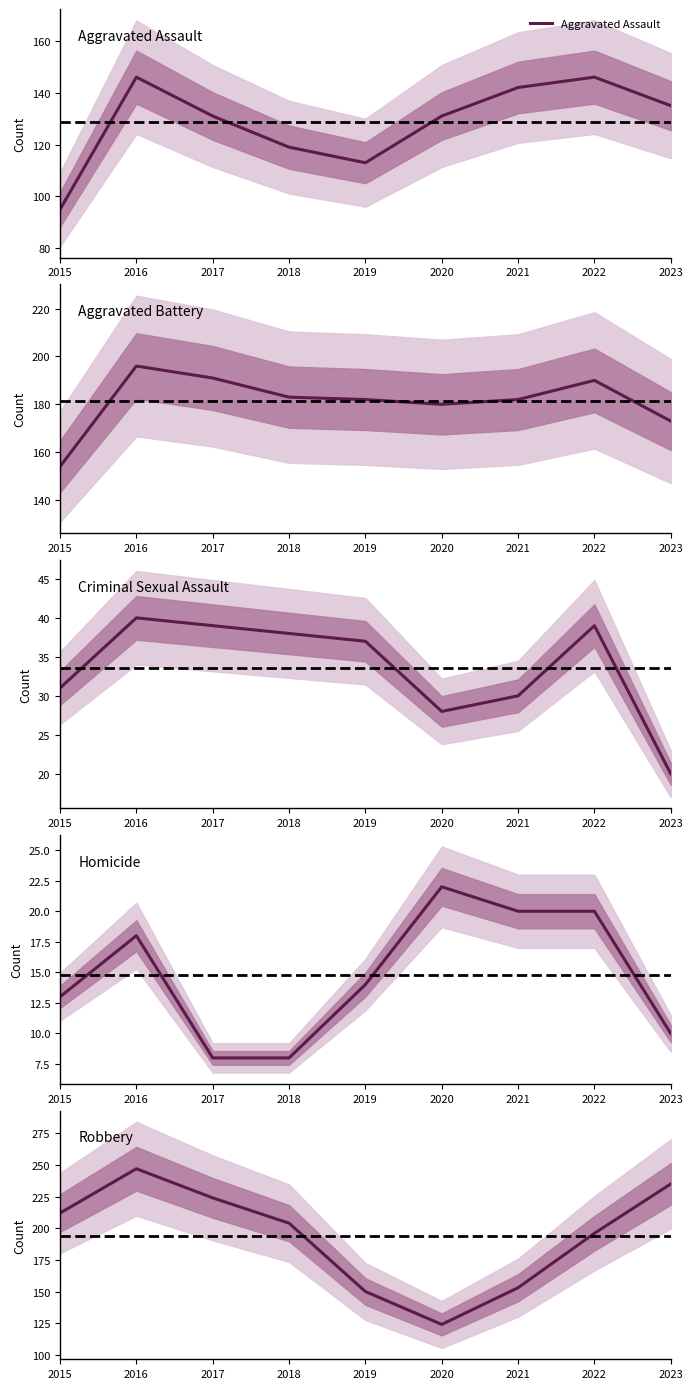

Does the chart have visible grid lines?

No